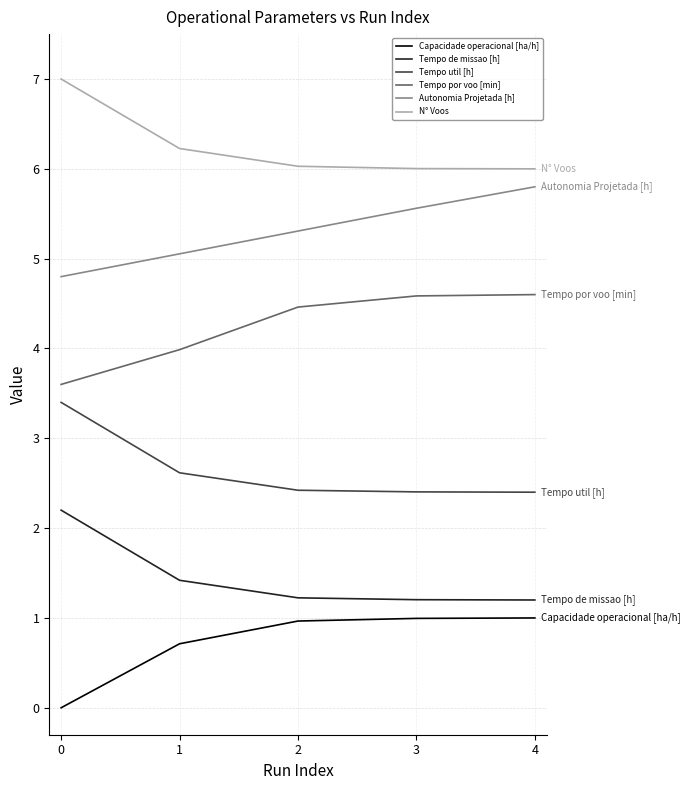

Reading right to left, transcribe all the data shown in this chart.

Capacidade operacional [ha/h]: 1.0	1.0	1.0	0.7	0.0
Tempo de missao [h]: 1.2	1.2	1.2	1.4	2.2
Tempo util [h]: 2.4	2.4	2.4	2.6	3.4
Tempo por voo [min]: 4.6	4.6	4.5	4.0	3.6
Autonomia Projetada [h]: 5.8	5.6	5.3	5.1	4.8
N° Voos: 6.0	6.0	6.0	6.2	7.0